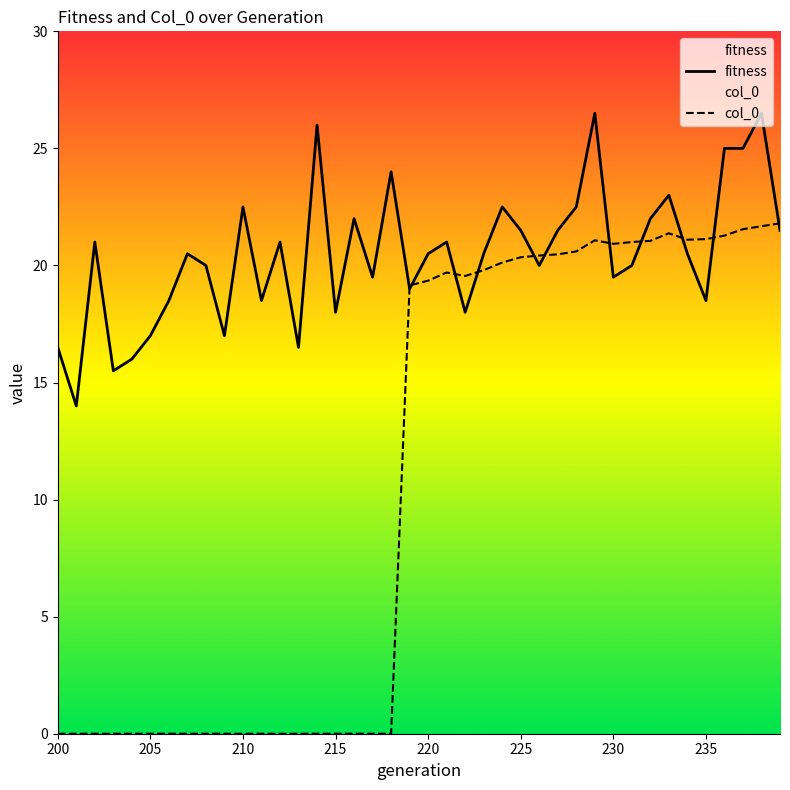

How many values in col_0 are above zero?

21